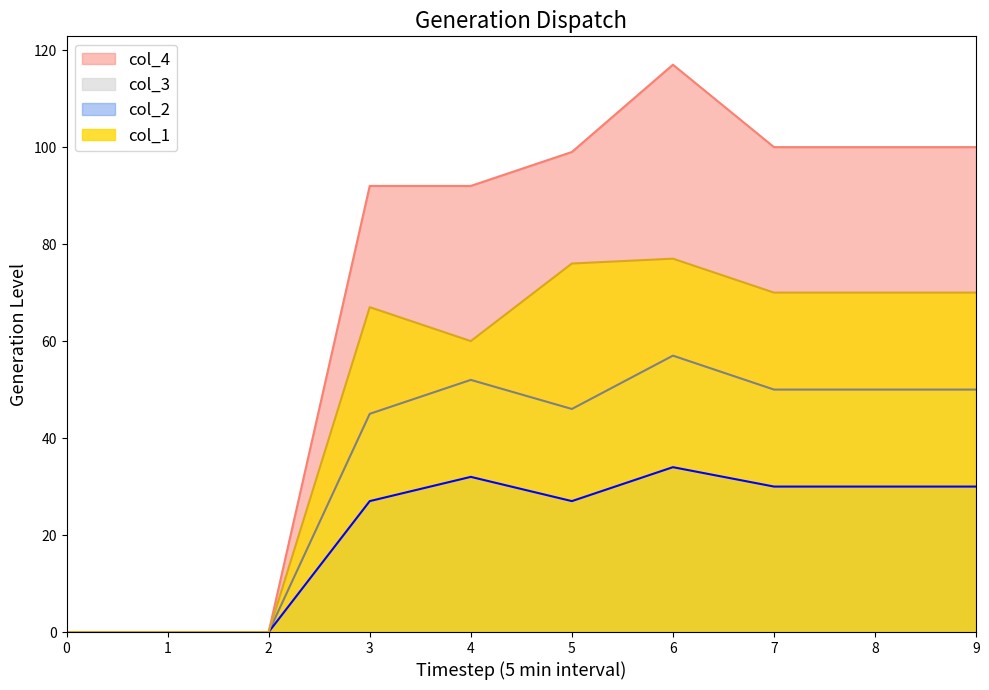

Reading right to left, extract all data points from this chart.

col_1: 70	70	70	77	76	60	67	0	0	0
col_2: 30	30	30	34	27	32	27	0	0	0
col_3: 50	50	50	57	46	52	45	0	0	0
col_4: 100	100	100	117	99	92	92	0	0	0